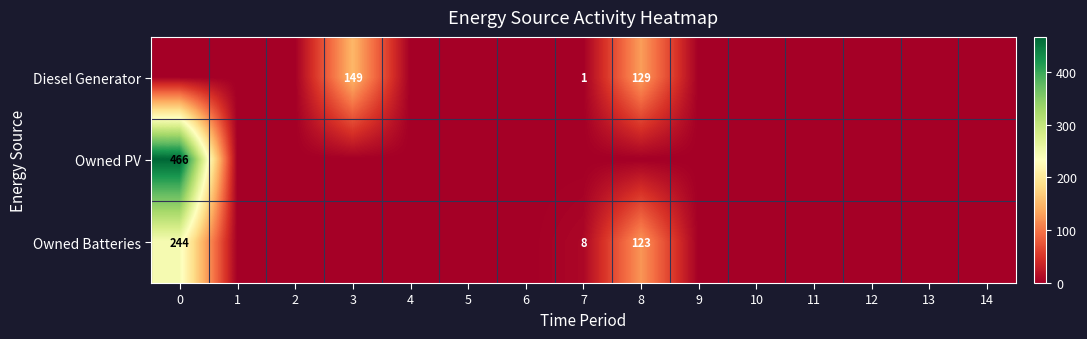

Which series has the widest spread of values?

Owned PV